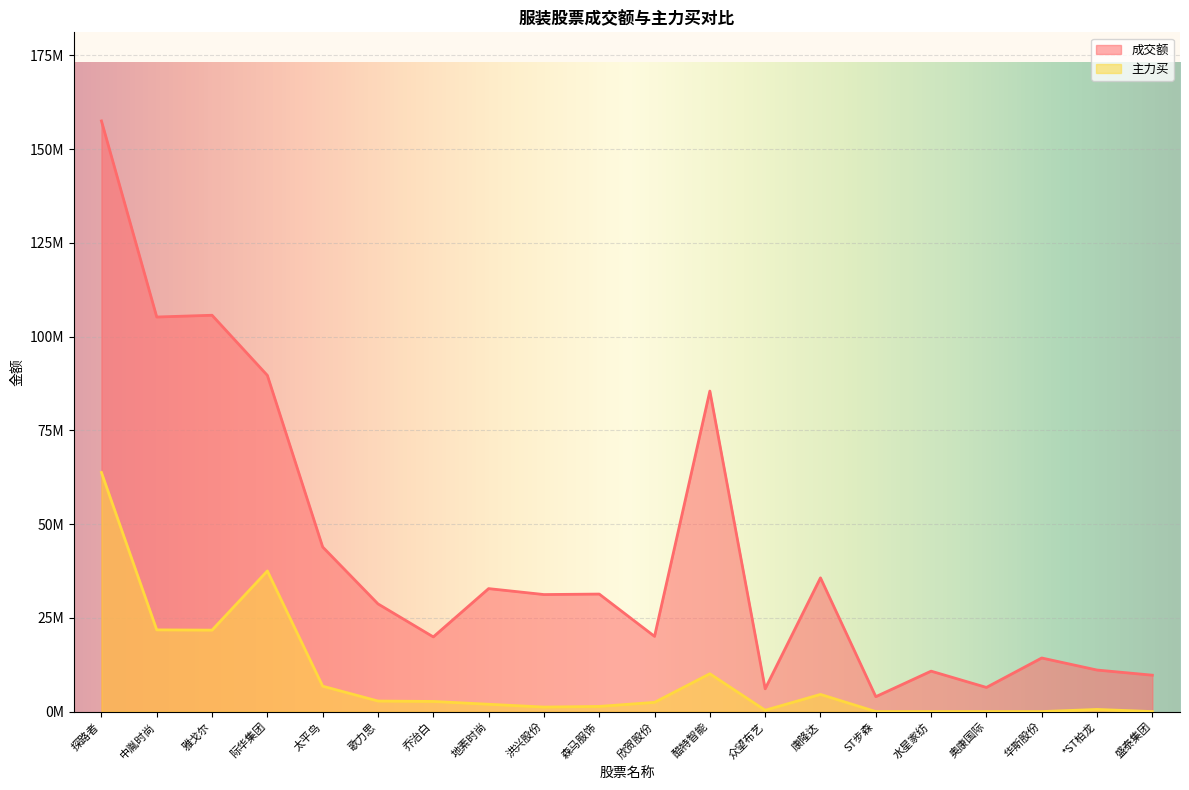

How many interior local peaks does the 主力买 series have?

4